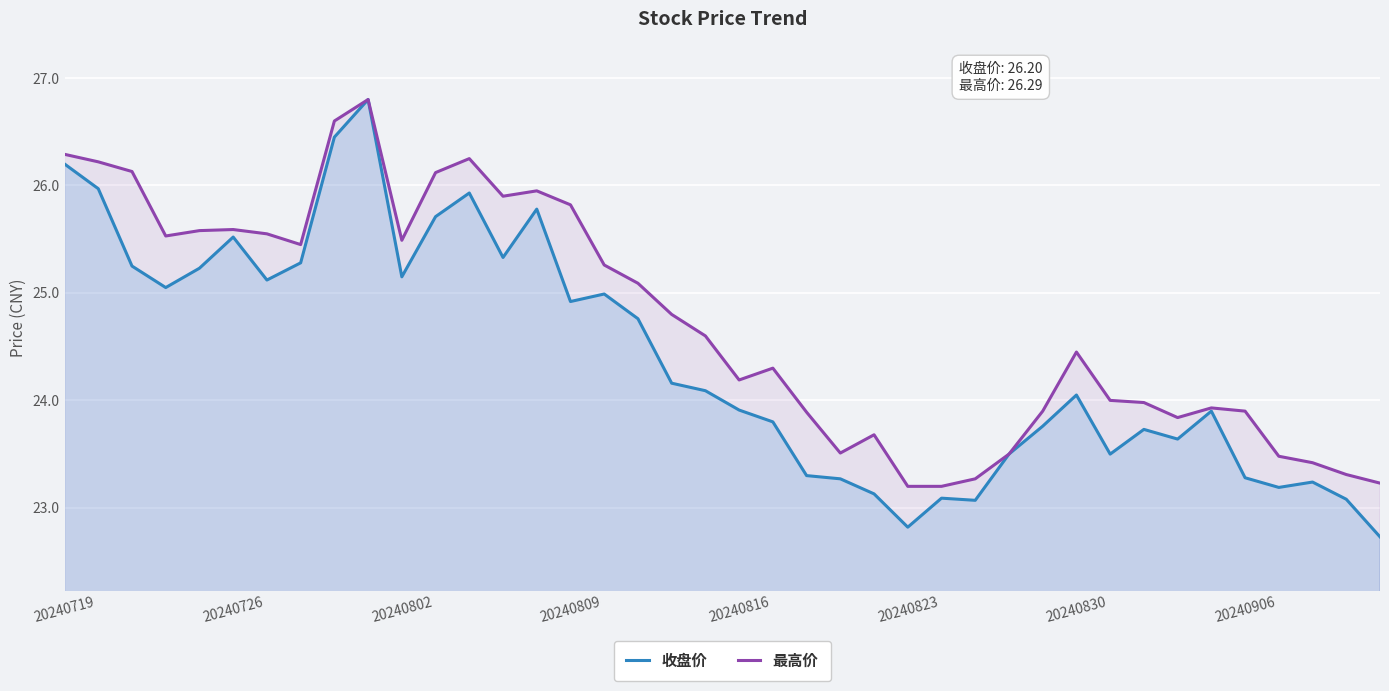

Which series has the widest spread of values?

收盘价